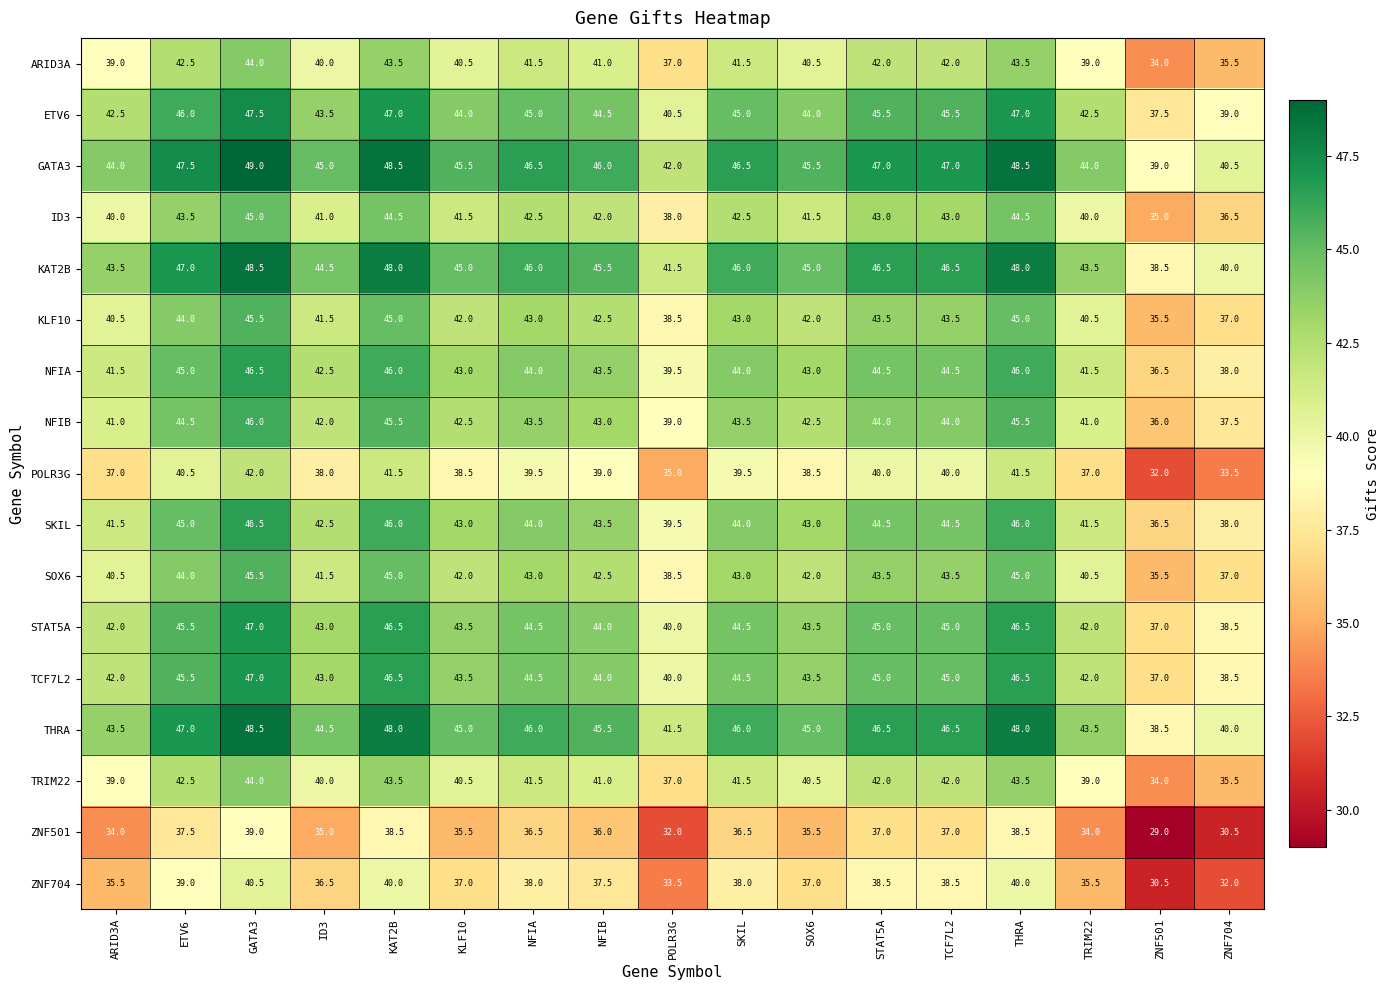

At which label does ID3 first exceed 42?

ETV6